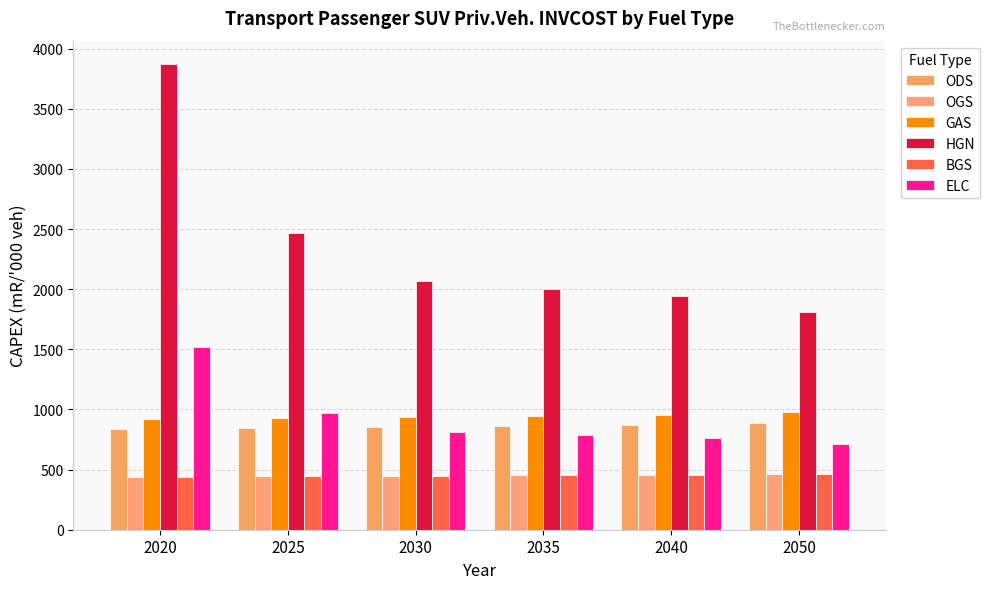

What is the smallest value displayed?

438.9